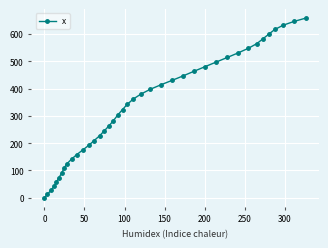

True or false: the data has more than 2 interior local peaks.

False